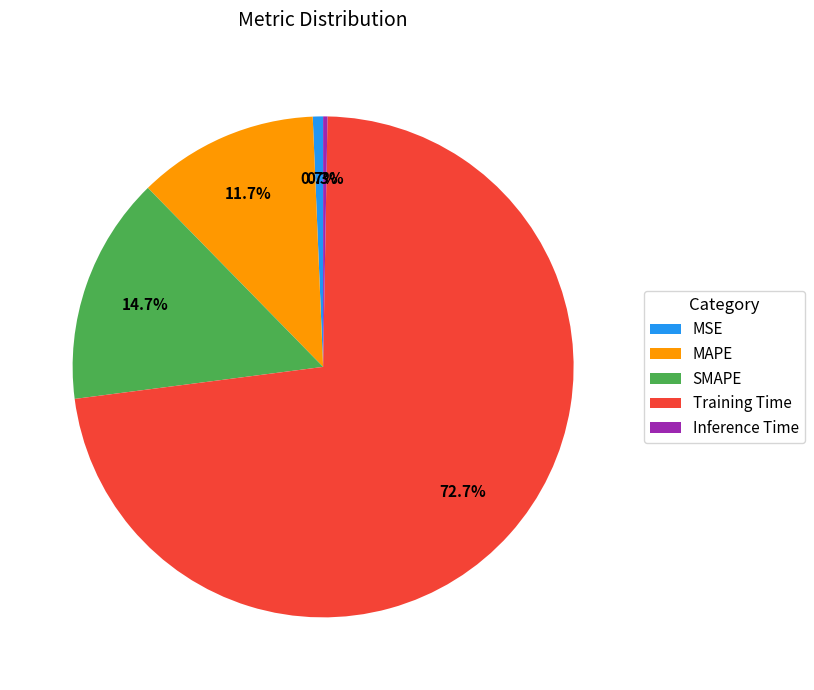

How many slices are in this pie chart?

5